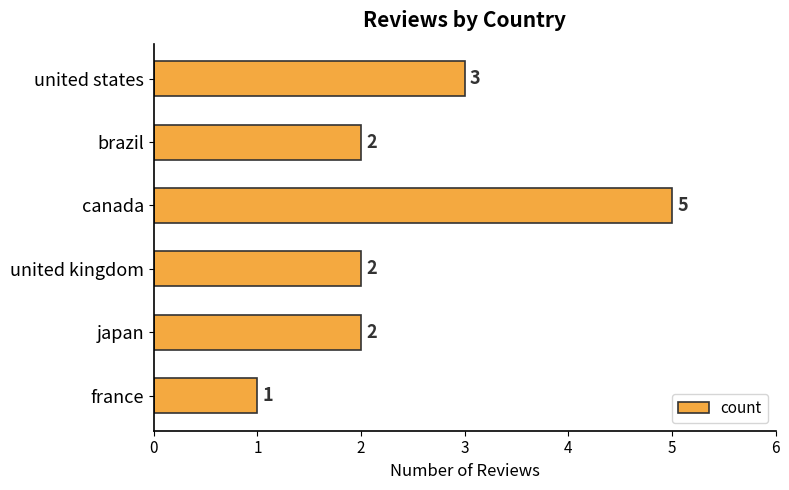

How many categories are shown in the chart?

6